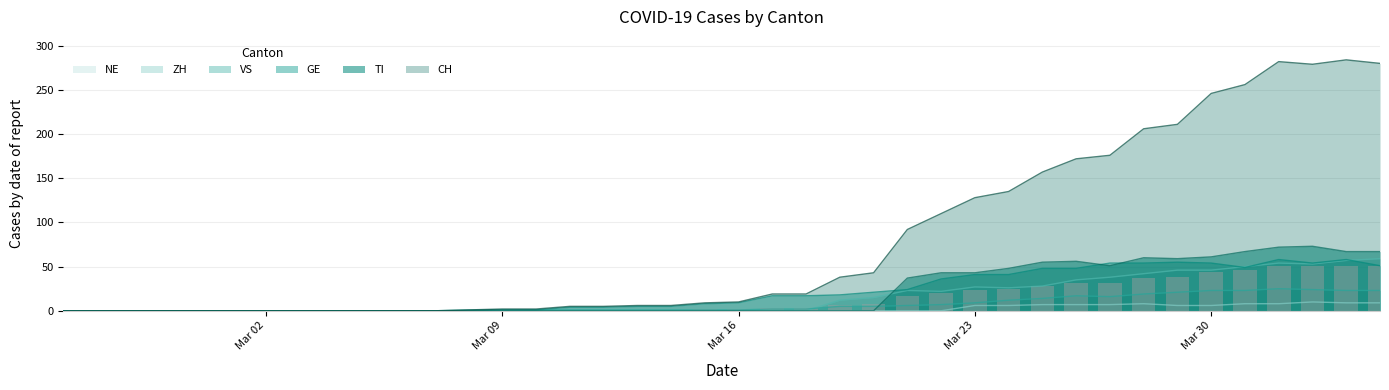

What are all the series names shown in the legend?

CH, GE, TI, VS, ZH, NE